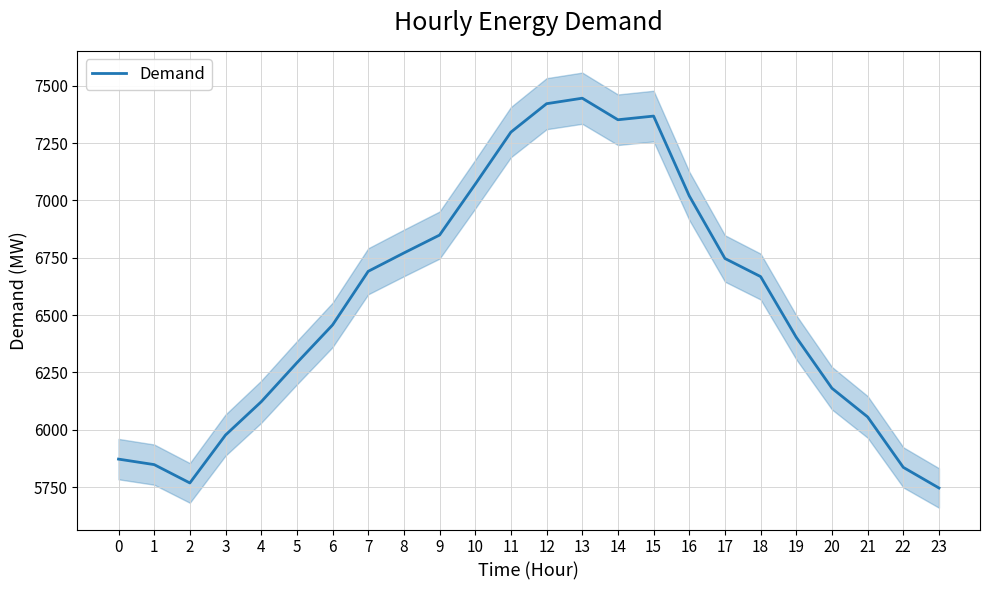

Where is the data nearest to the value 6596?

18